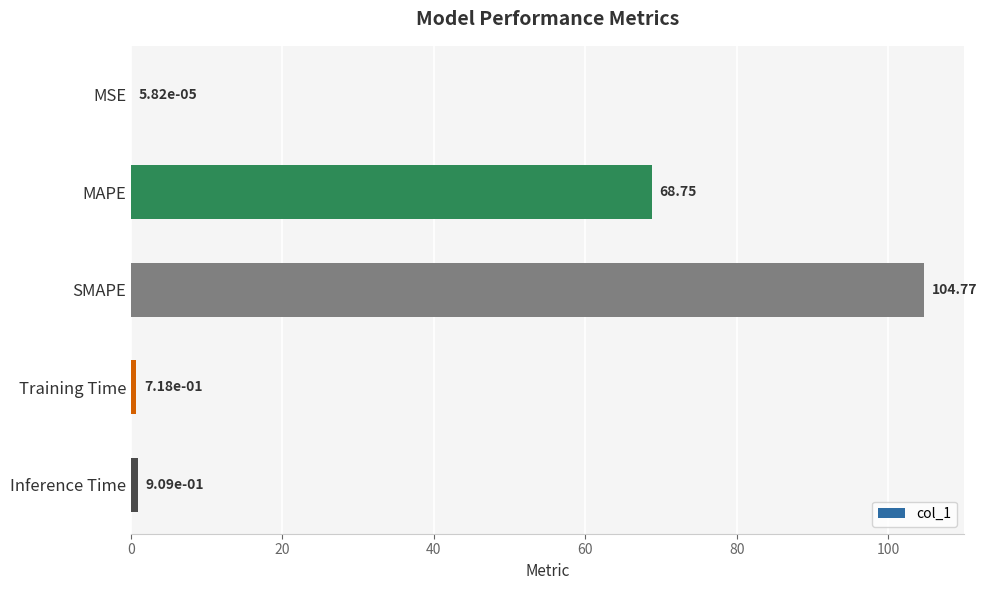

What is the sum of the values at SMAPE and Inference Time?

105.7